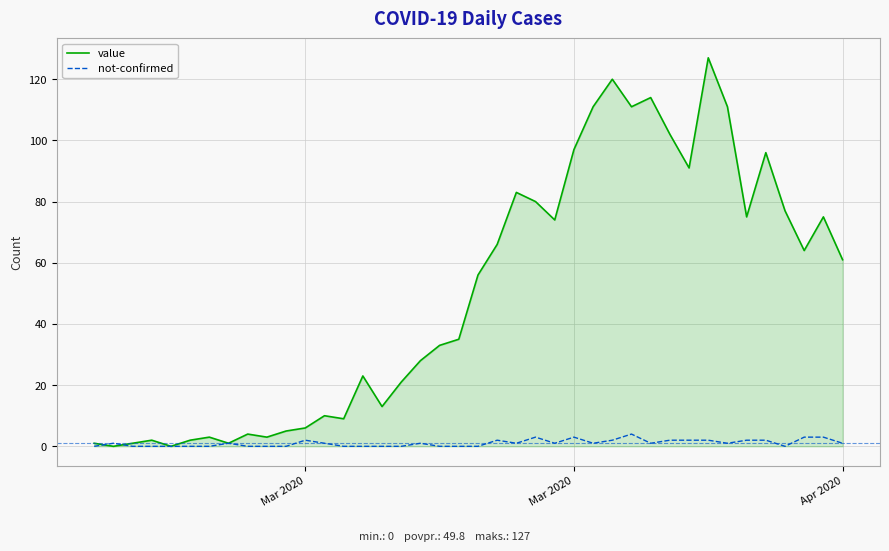

Which series has the largest range (max minus min)?

value